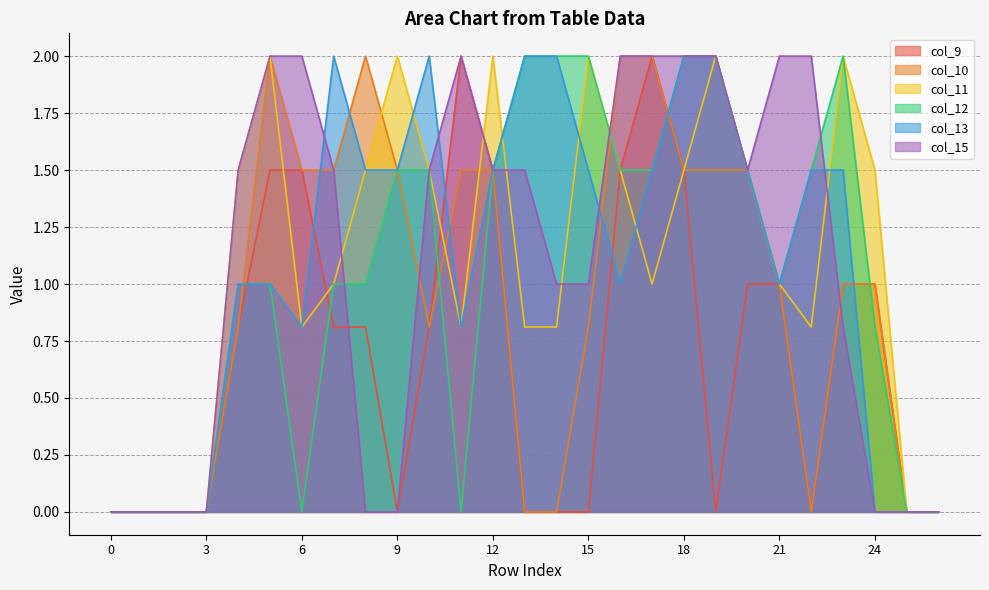

Reading left to right, what are all the values shown in this chart?

col_9: 0.0	0.0	0.0	0.0	0.8	1.5	1.5	0.8	0.8	0.0	0.8	2.0	1.5	0.0	0.0	0.0	1.5	2.0	1.5	0.0	1.0	1.0	0.0	1.0	1.0	0.0	0.0
col_10: 0.0	0.0	0.0	0.0	0.8	2.0	1.5	1.5	2.0	1.5	0.8	1.5	1.5	0.0	0.0	0.8	2.0	2.0	1.5	1.5	1.5	1.0	0.0	1.0	1.0	0.0	0.0
col_11: 0.0	0.0	0.0	0.0	1.5	2.0	0.8	1.0	1.5	2.0	1.5	0.8	2.0	0.8	0.8	2.0	1.5	1.0	1.5	2.0	1.5	1.0	0.8	2.0	1.5	0.0	0.0
col_12: 0.0	0.0	0.0	0.0	1.0	1.0	0.0	1.0	1.0	1.5	1.5	0.0	1.5	2.0	2.0	2.0	1.5	1.5	2.0	2.0	1.5	1.0	1.5	2.0	0.8	0.0	0.0
col_13: 0.0	0.0	0.0	0.0	1.0	1.0	0.8	2.0	1.5	1.5	2.0	0.8	1.5	2.0	2.0	1.5	1.0	1.5	2.0	2.0	1.5	1.0	1.5	1.5	0.0	0.0	0.0
col_15: 0.0	0.0	0.0	0.0	1.5	2.0	2.0	1.5	0.0	0.0	1.5	2.0	1.5	1.5	1.0	1.0	2.0	2.0	2.0	2.0	1.5	2.0	2.0	0.8	0.0	0.0	0.0